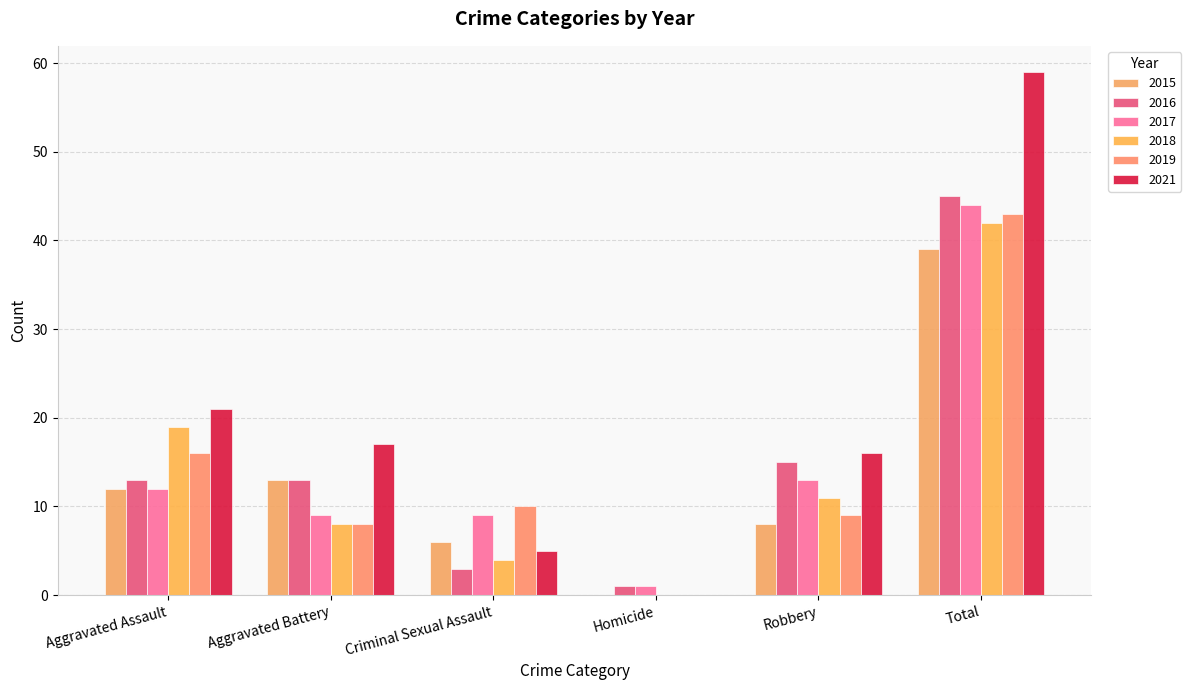

What is the value of the 2015 bar at the 5th from the left?

8